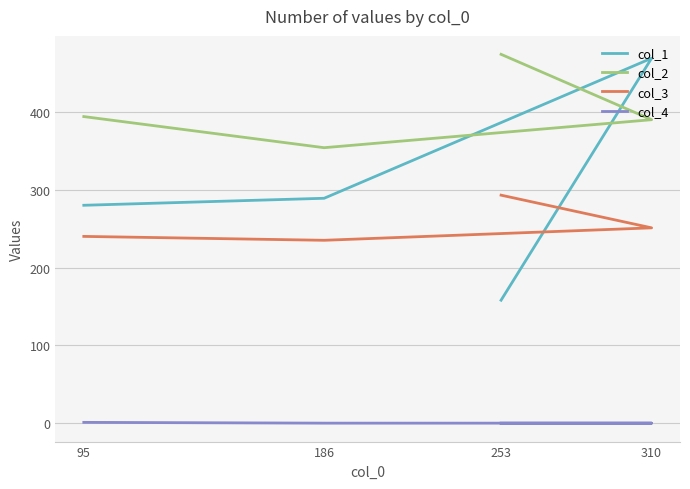

What is the spread (max minus min) of values at 253?

474